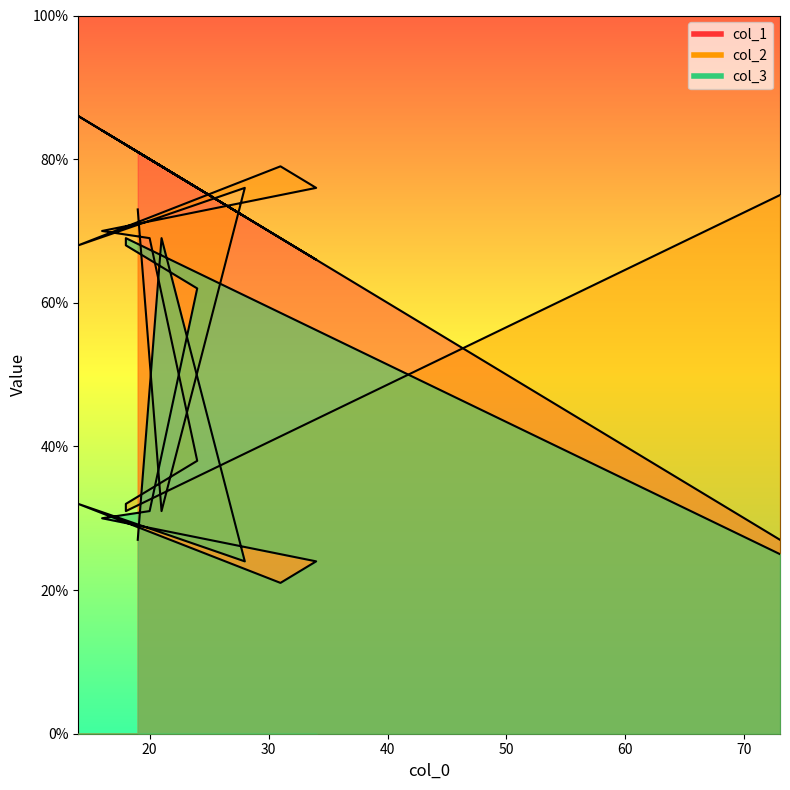

What is the lowest value of the col_2 series?

31